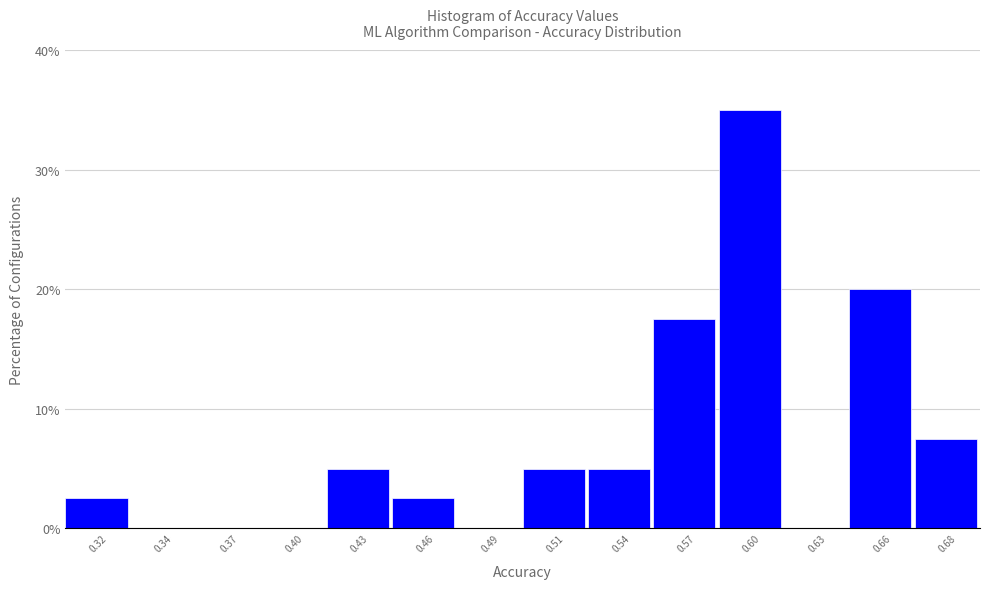

Reading left to right, what are all the values shown in this chart?

0.32=2.5	0.34=0.0	0.37=0.0	0.40=0.0	0.43=5.0	0.46=2.5	0.49=0.0	0.51=5.0	0.54=5.0	0.57=17.5	0.60=35.0	0.63=0.0	0.66=20.0	0.68=7.5